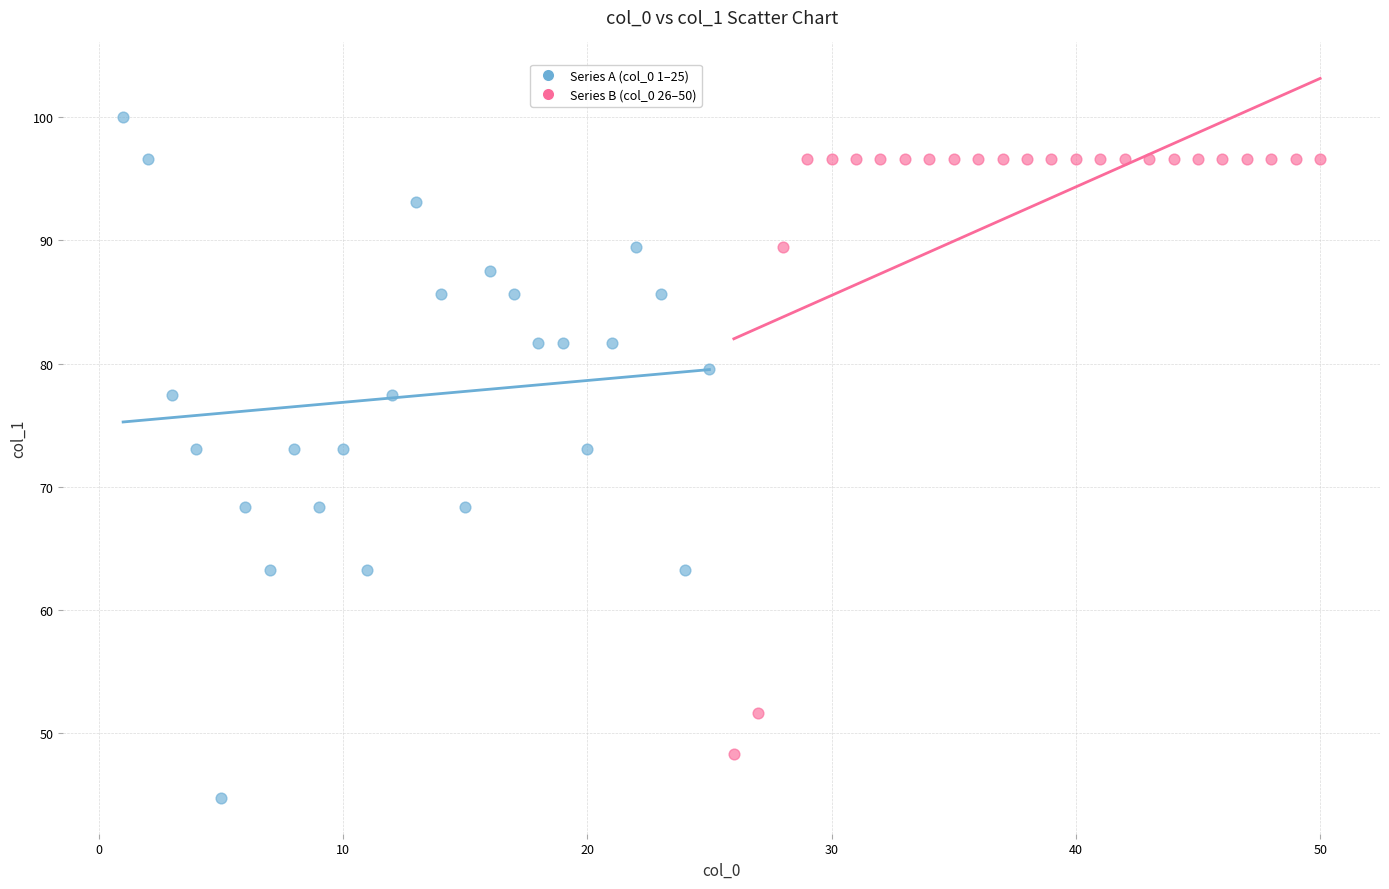

Which series contains the highest Y value?

Series A (col_0 1–25)